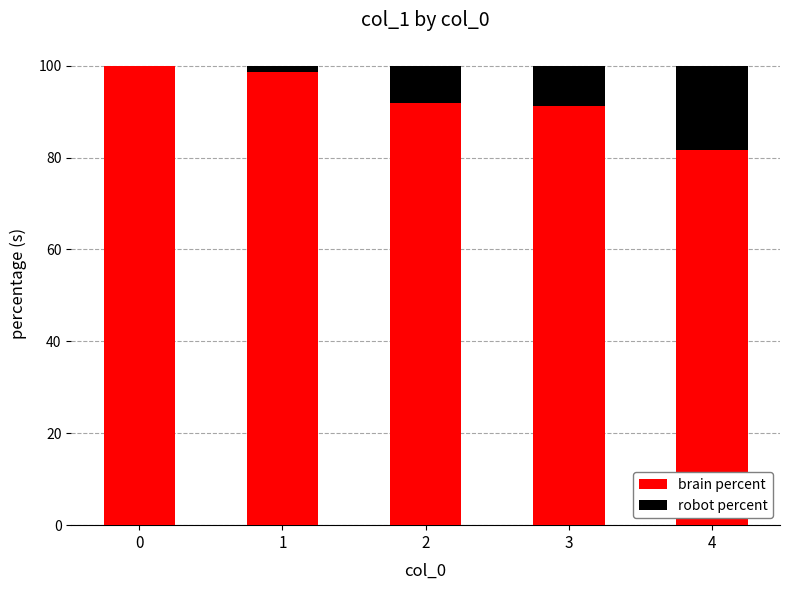

What is the highest value of the brain percent series?

100.0